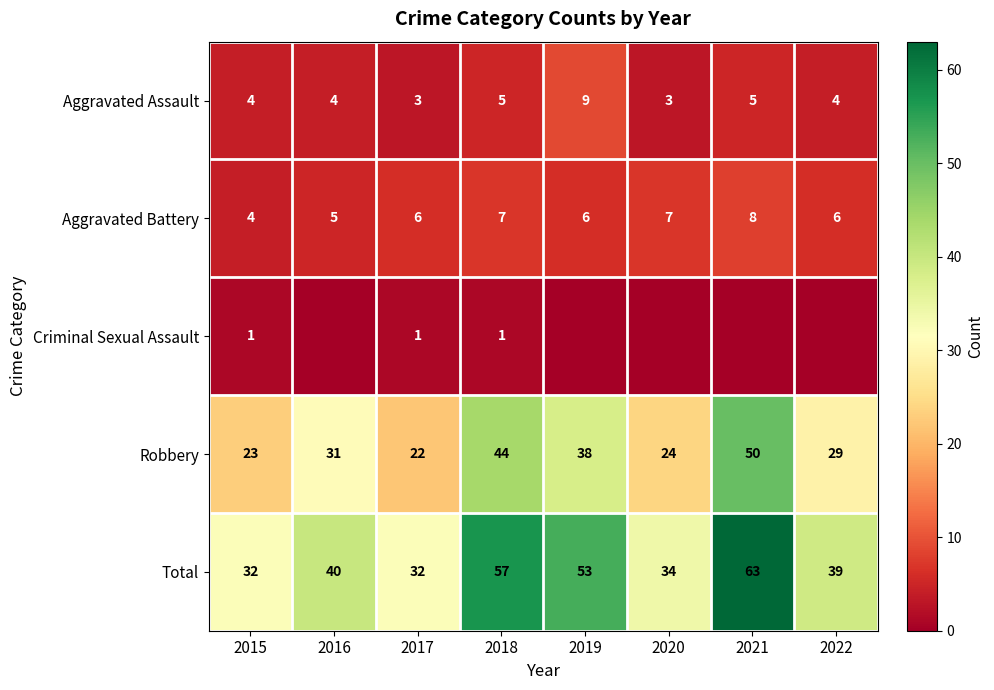

Is it true that Aggravated Battery equals 8 at 2016?

False